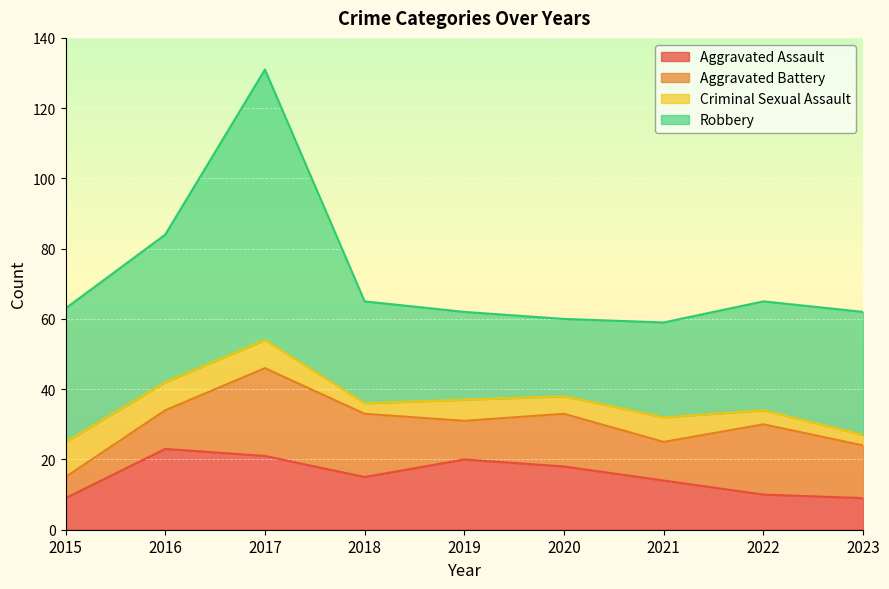

What is the lowest value of the Criminal Sexual Assault series?

3